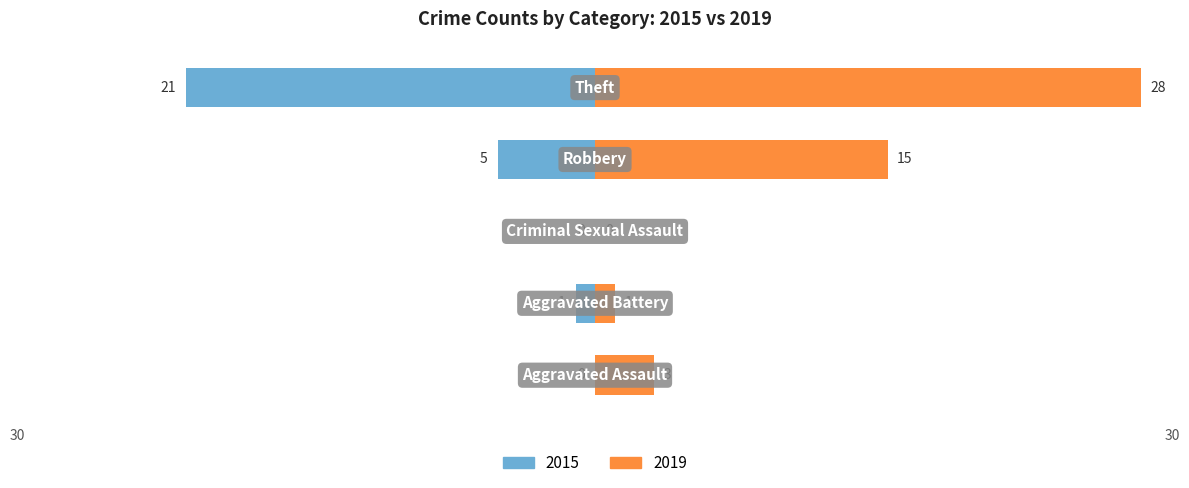

True or false: Left (crimes) has a value of -21 at Theft.

True